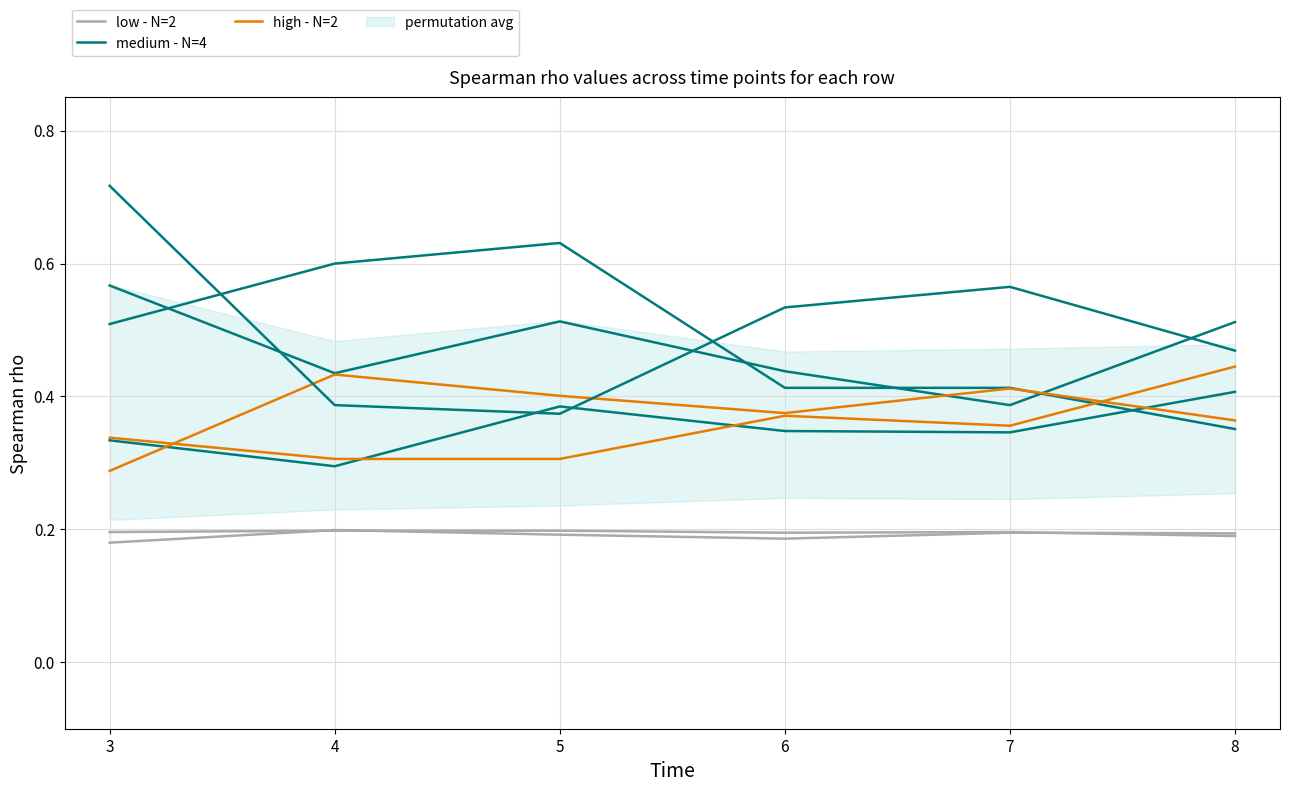

What is the lowest value of the low - N=2 series?

0.2